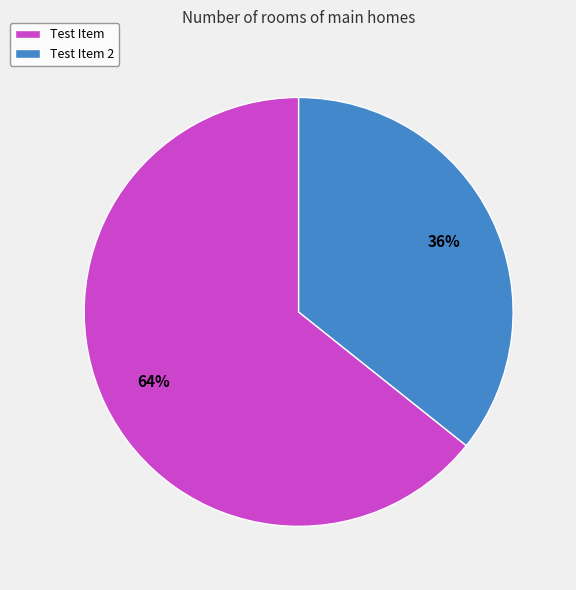

Which slice is the largest?

Test Item